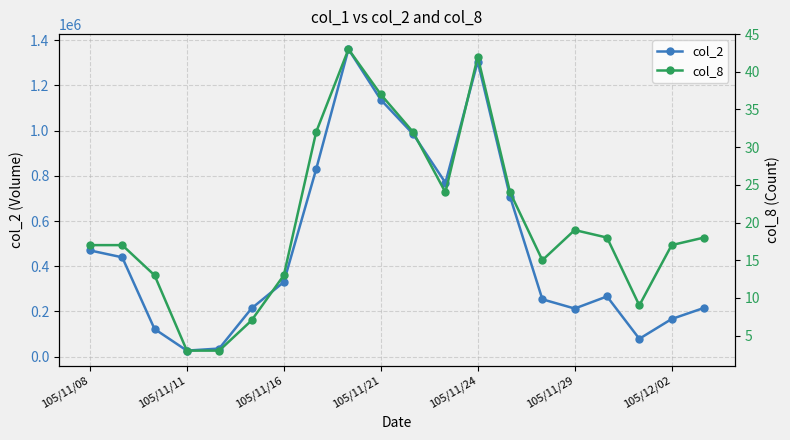

True or false: col_2 and col_8 cross at least once.

False